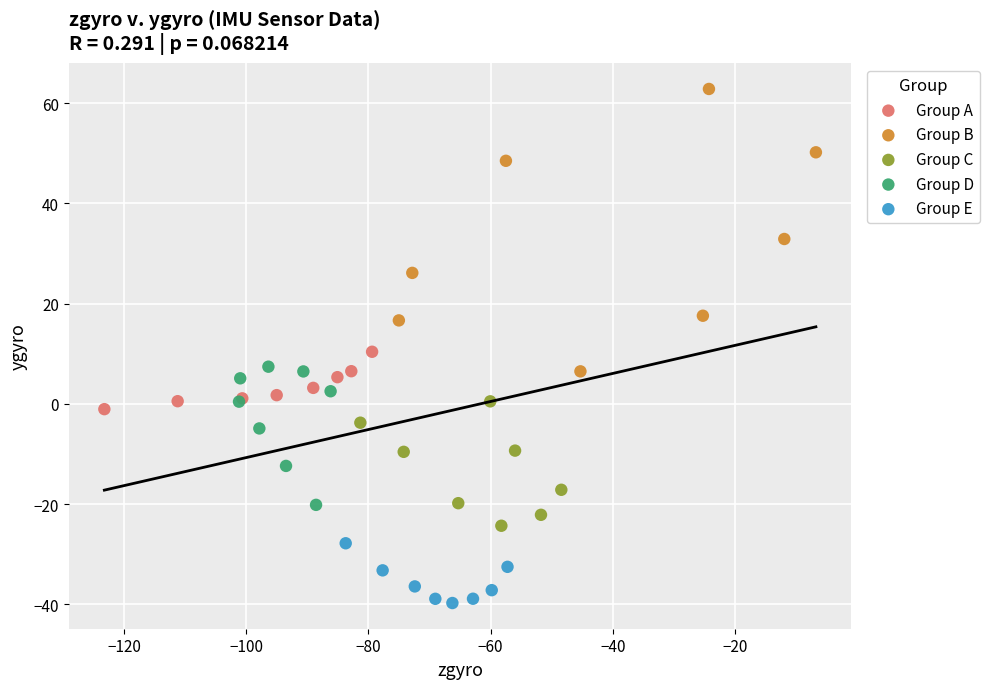

Which series has the widest spread of Y values?

Group B